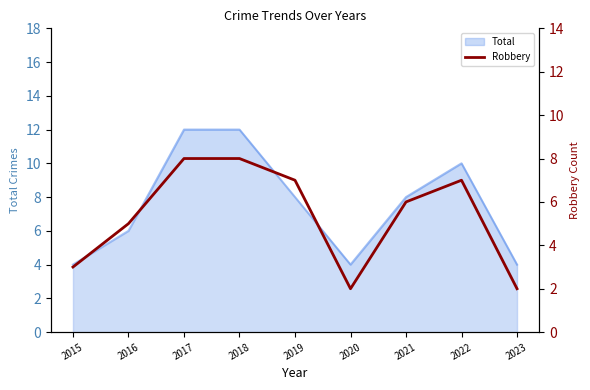

Between 2022 and 2020, which is larger?

2022